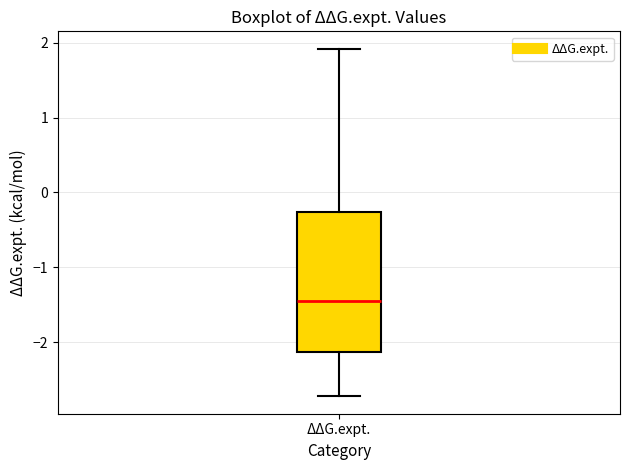

Transcribe this box plot: give where the median line is, the range the box spans, and where the two whiskers end, as read against the y-axis. The values are not printed on the chart, so give them approximately, as read against the axis.

median -1.5, box -2.1 to -0.3, whiskers -2.7 to 1.9